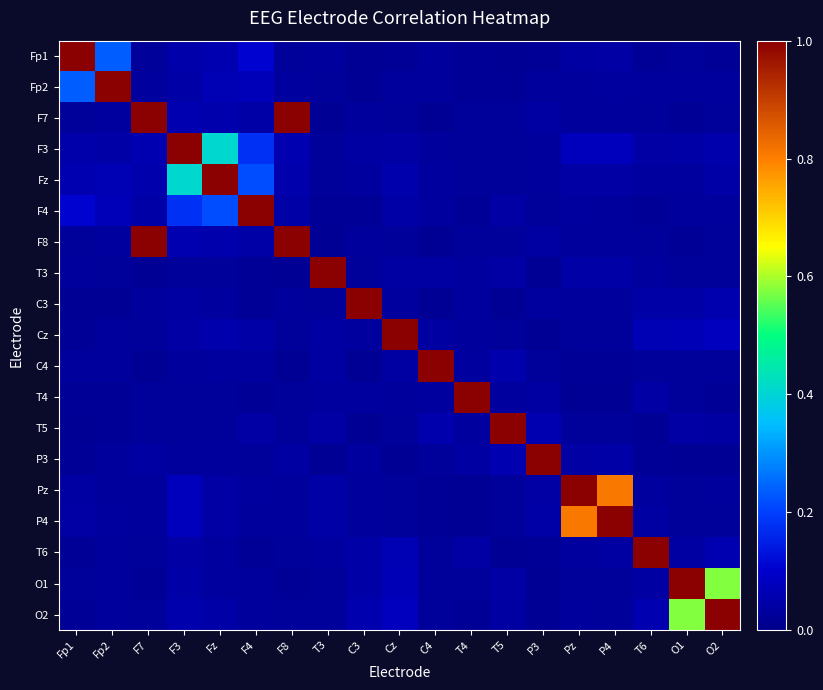

What is the total value across all series at F7?

2.5